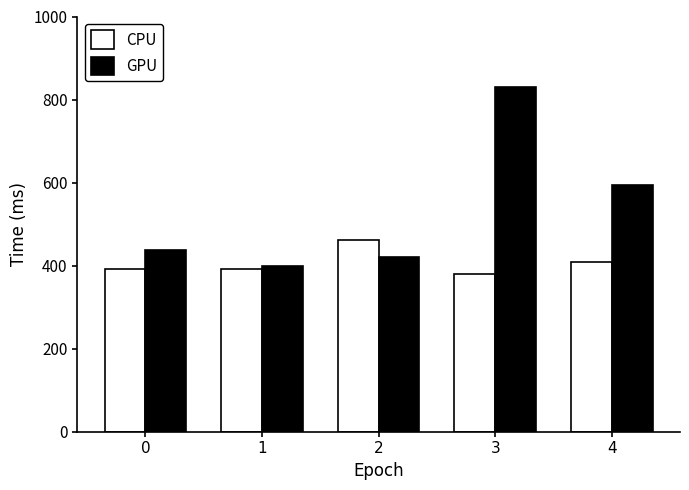

Count the number of categories in the chart.

5